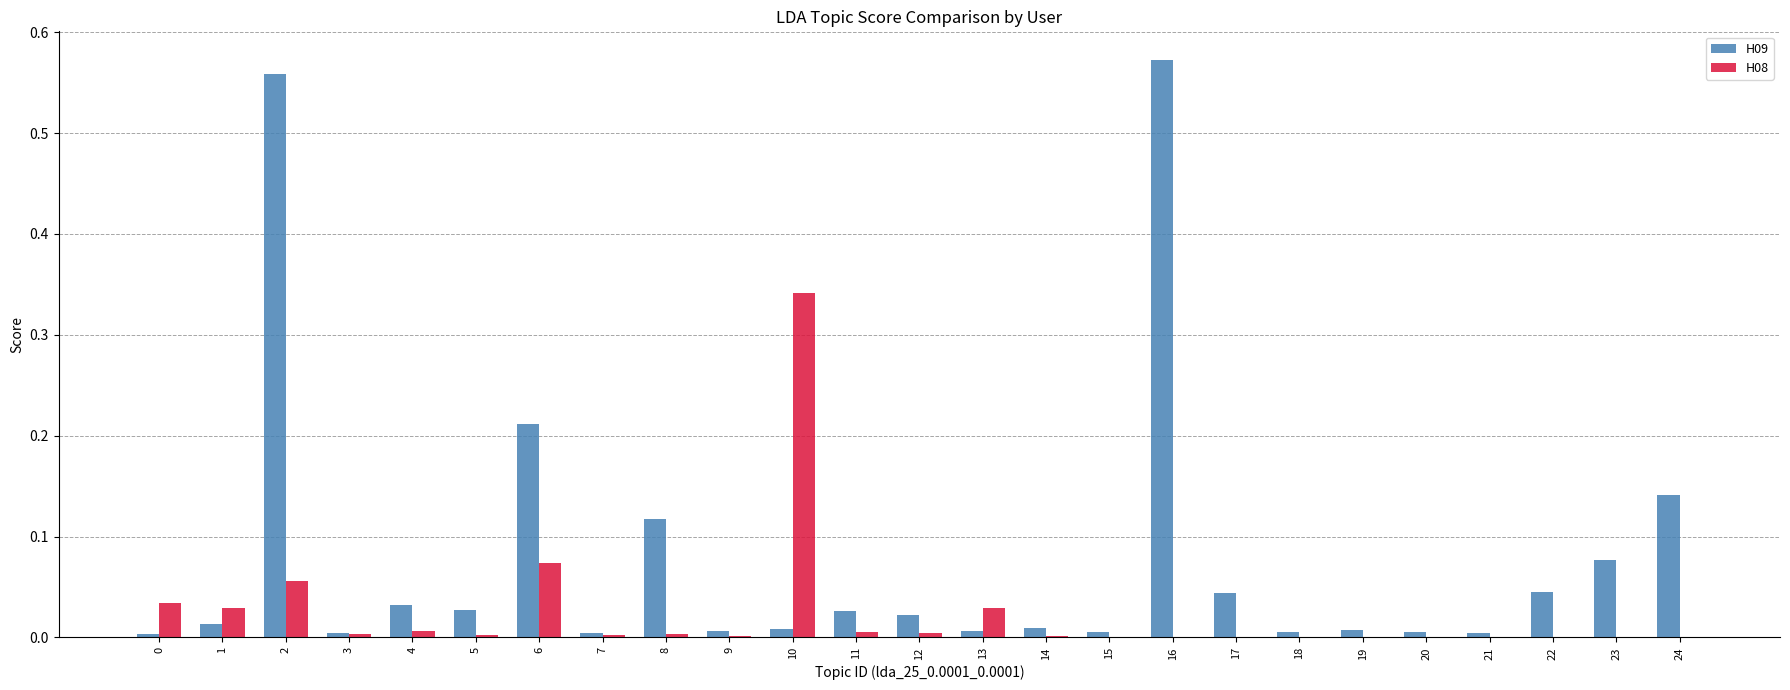

Which series has the largest range (max minus min)?

H09